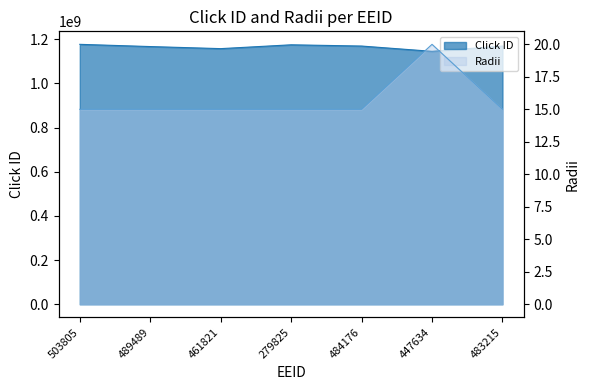

What is the sum of the Click ID values at 461821 and 447634?

2302482618